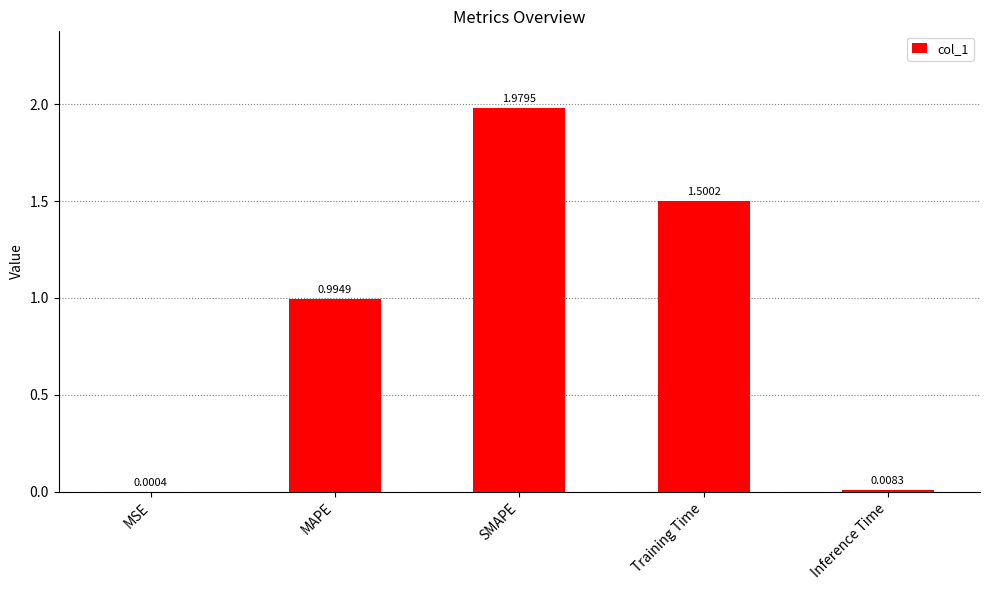

What is the ratio of the value at MAPE to the value at SMAPE?

0.5